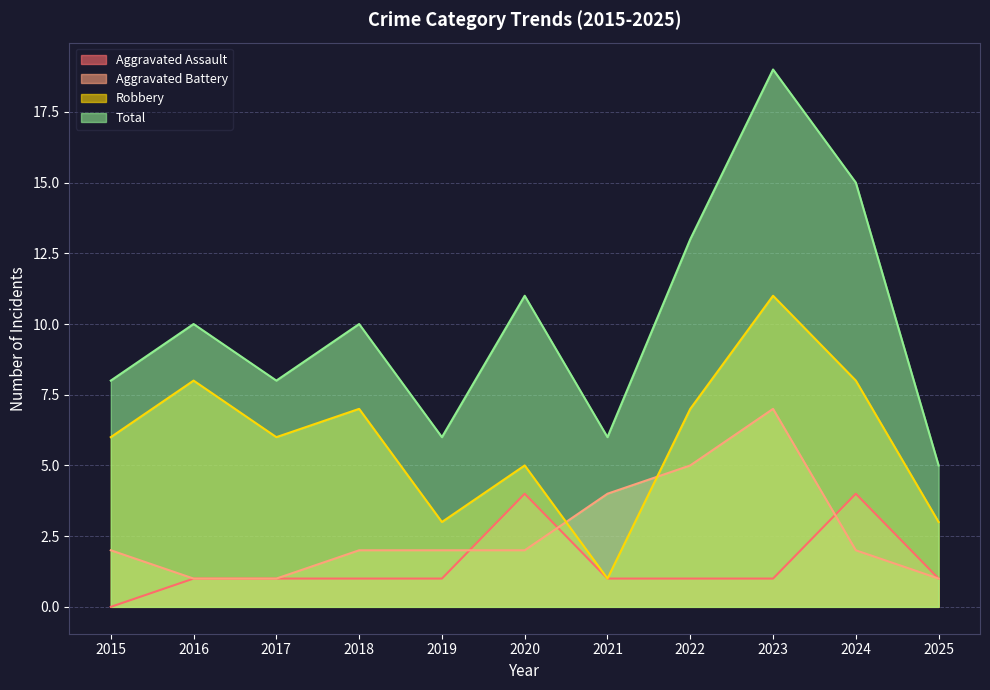

What is the value of the Aggravated Battery point at the 1st from the left?

2